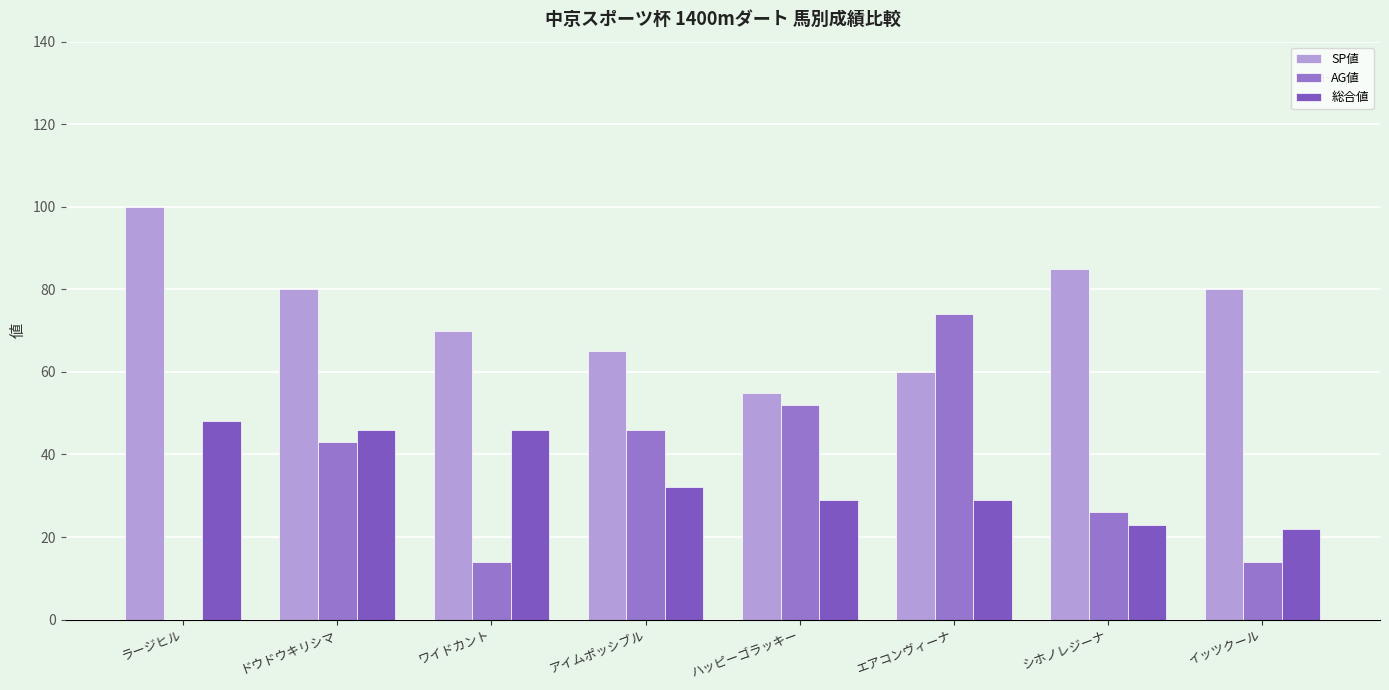

What is the value of the SP値 bar at the 2nd from the left?

80